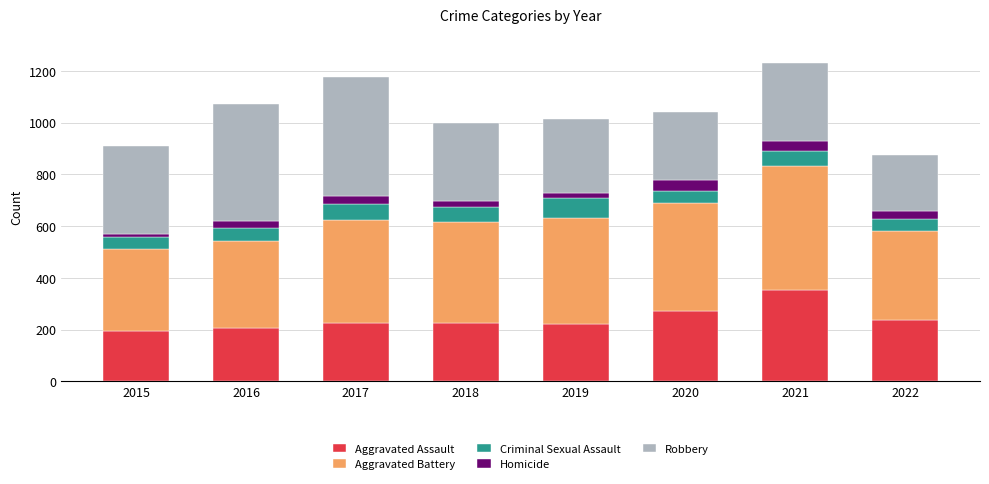

What is the total value across all series at 2021?

1230